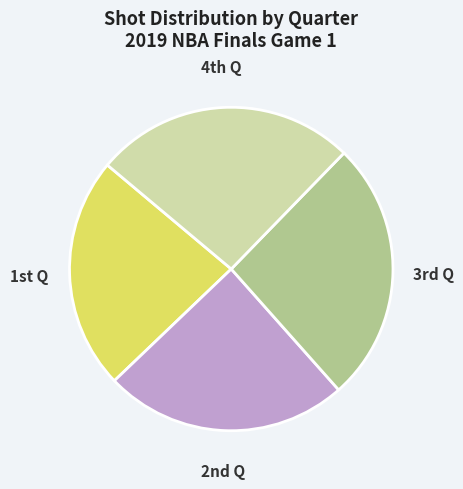

Does any single category account for the majority?

No